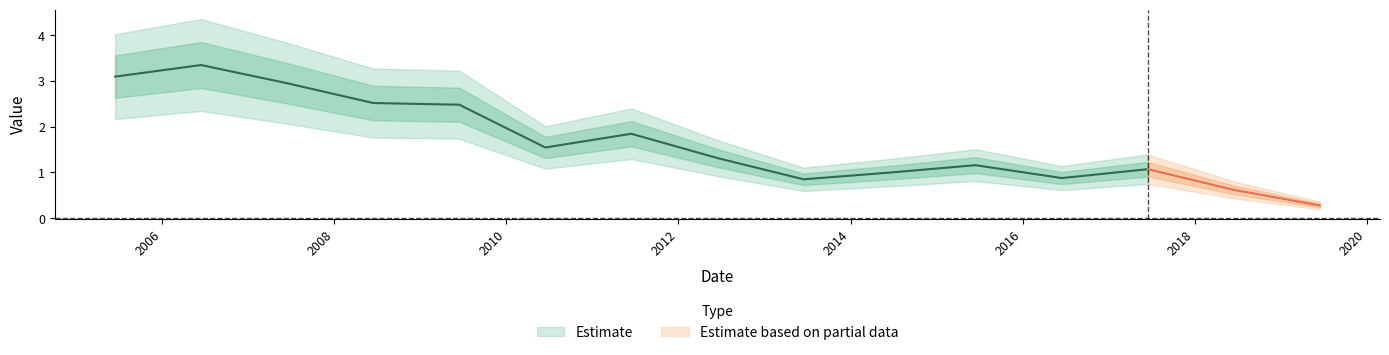

How many data points are above 1?

10